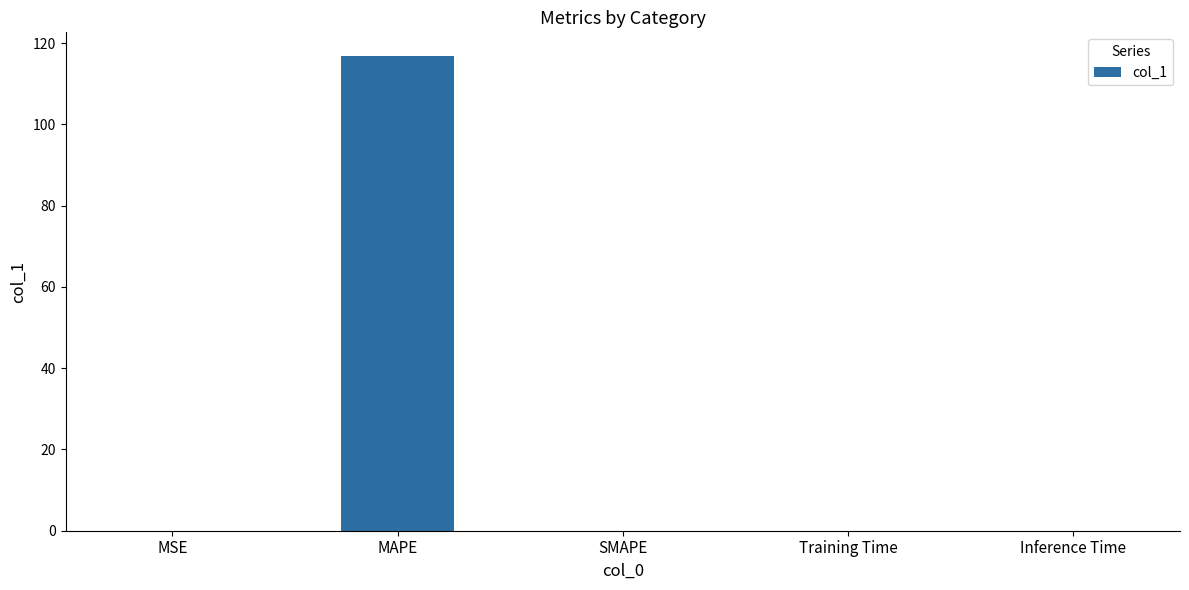

How many categories are shown in the chart?

5